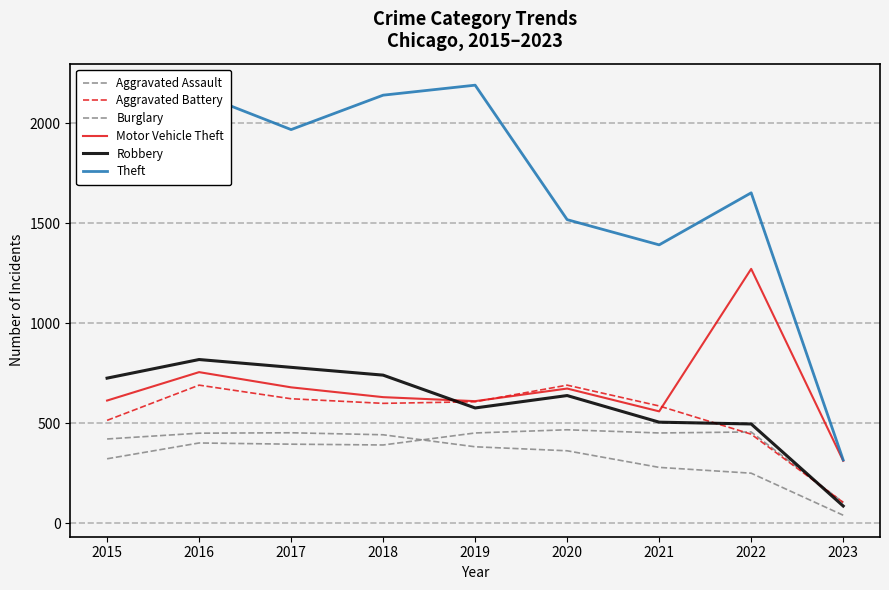

Is this an area chart (filled region under the line)?

No